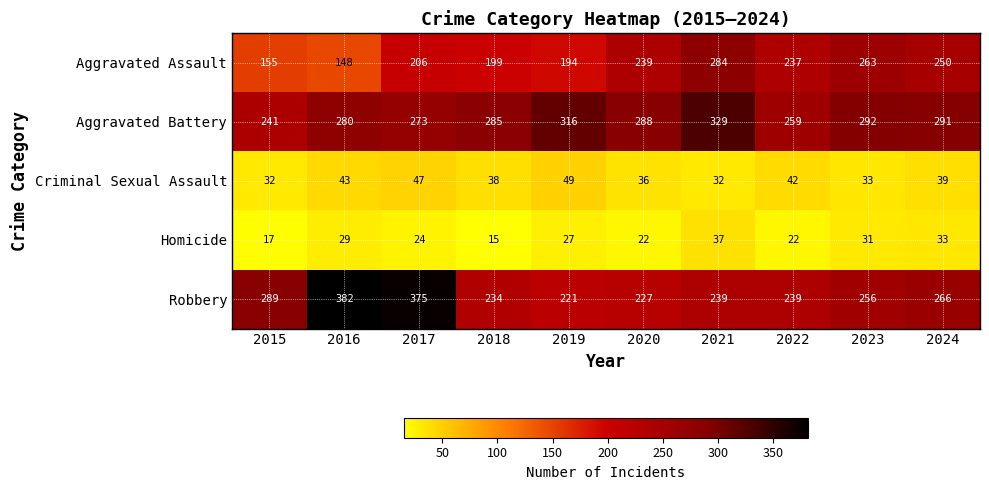

Which series has the largest total across all categories?

Aggravated Battery